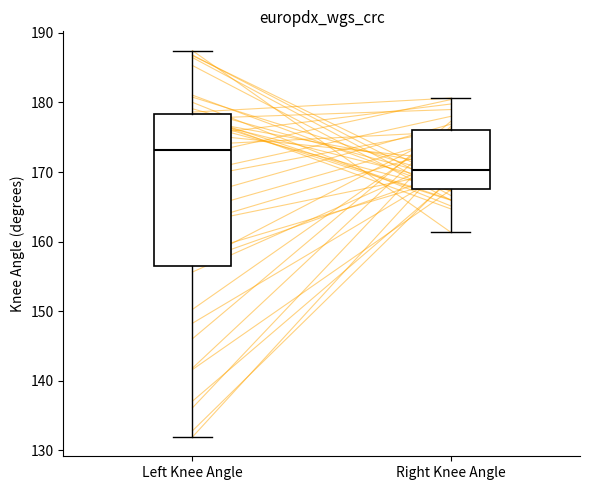

Reading left to right, transcribe this box plot: for each box, give where its median line is, the range the box spans, and where its two whiskers end, as read against the y-axis. The values are not printed on the chart, so give them approximately, as read against the axis.

Left Knee Angle: median 173, box 156 to 178, whiskers 132 to 187
Right Knee Angle: median 170, box 168 to 176, whiskers 161 to 181